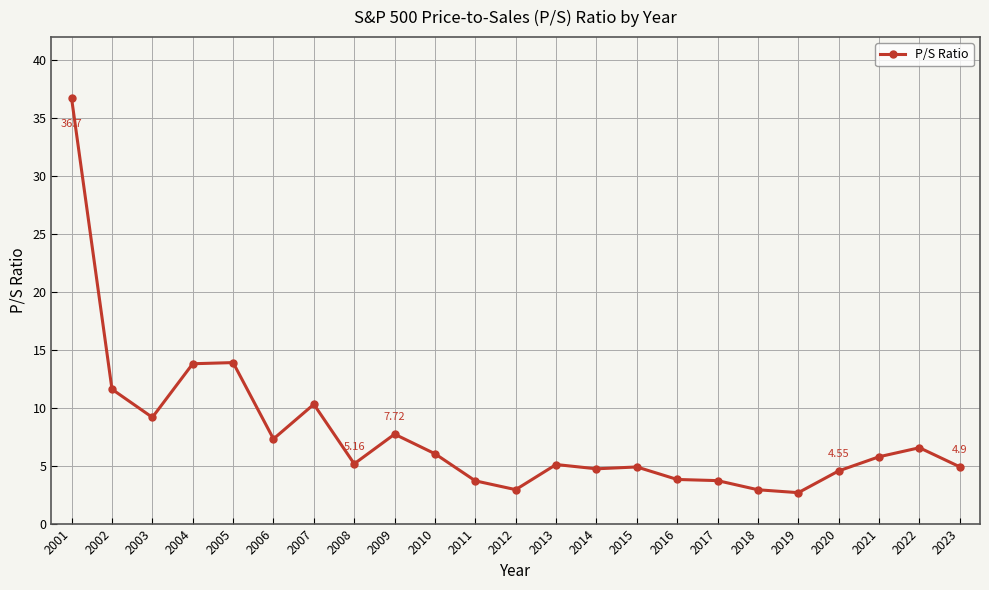

What is the average value?

7.7